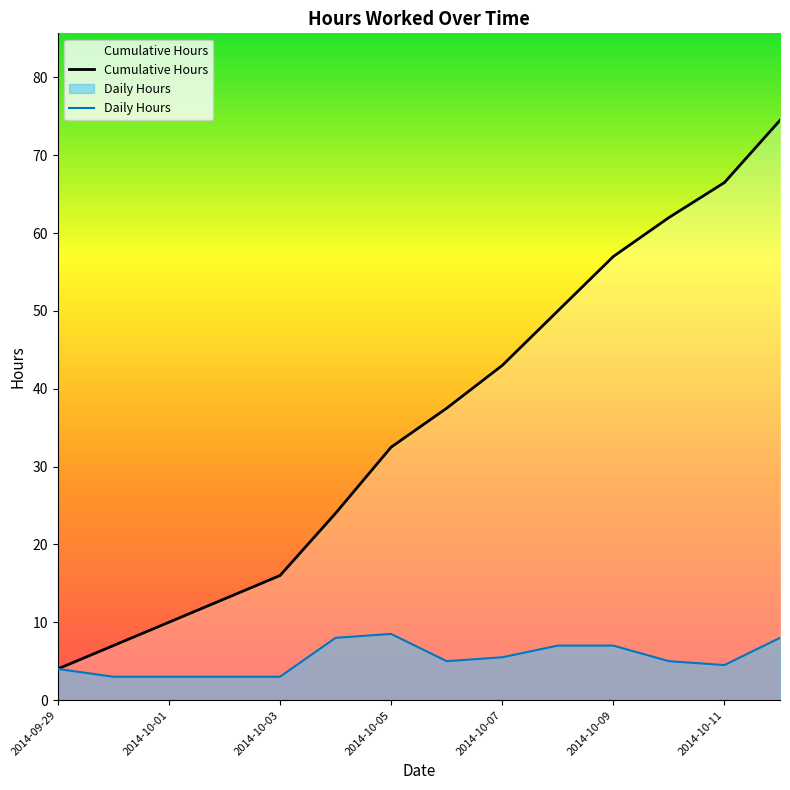

What is the maximum value shown in the chart?

74.5